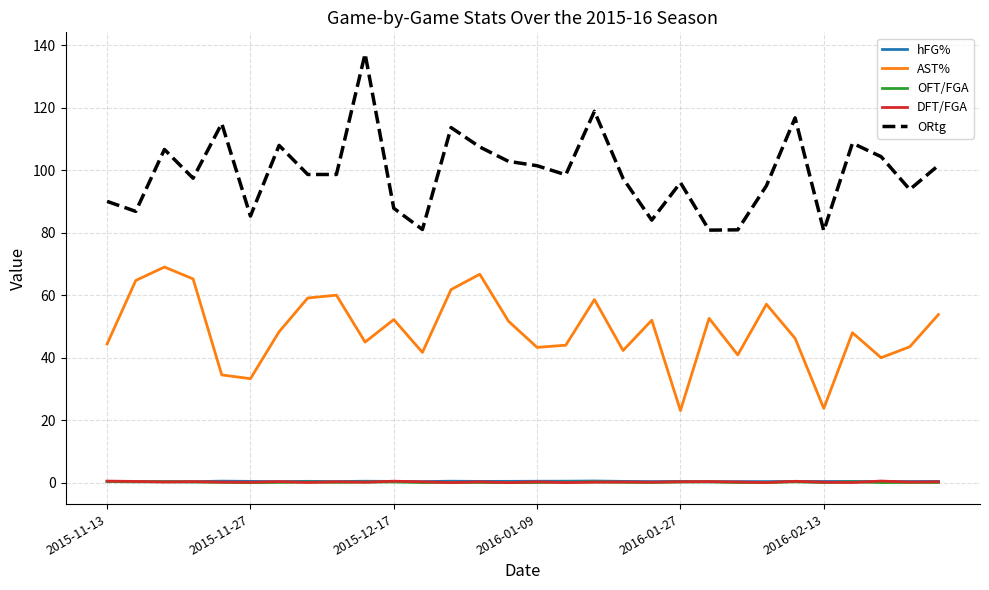

Which series has the largest range (max minus min)?

ORtg